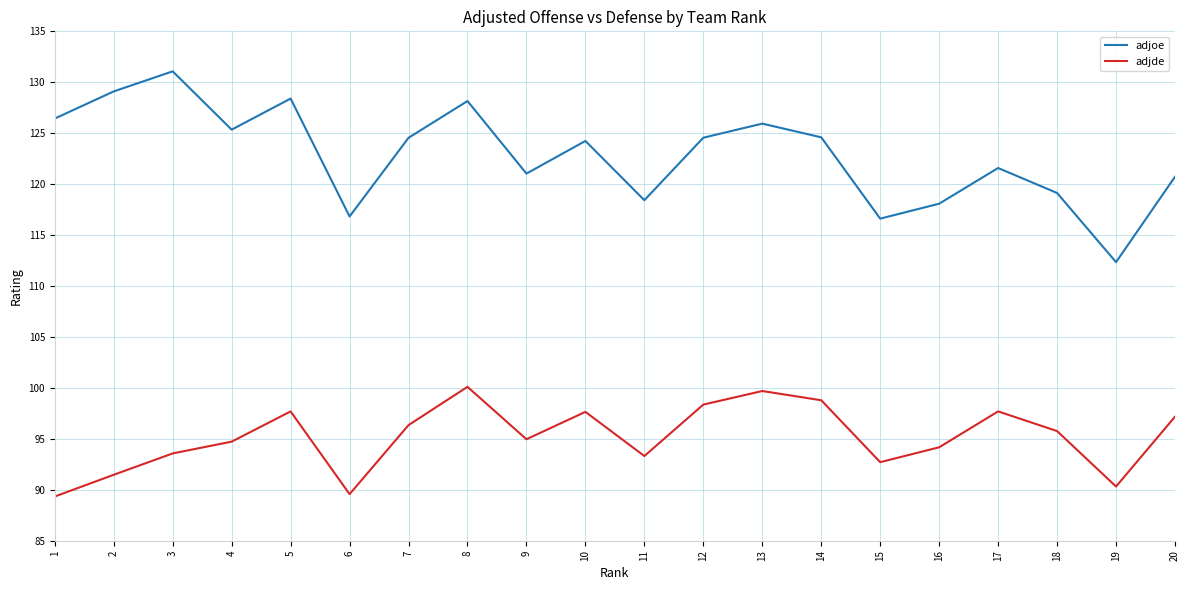

How many lines are shown in the chart?

2